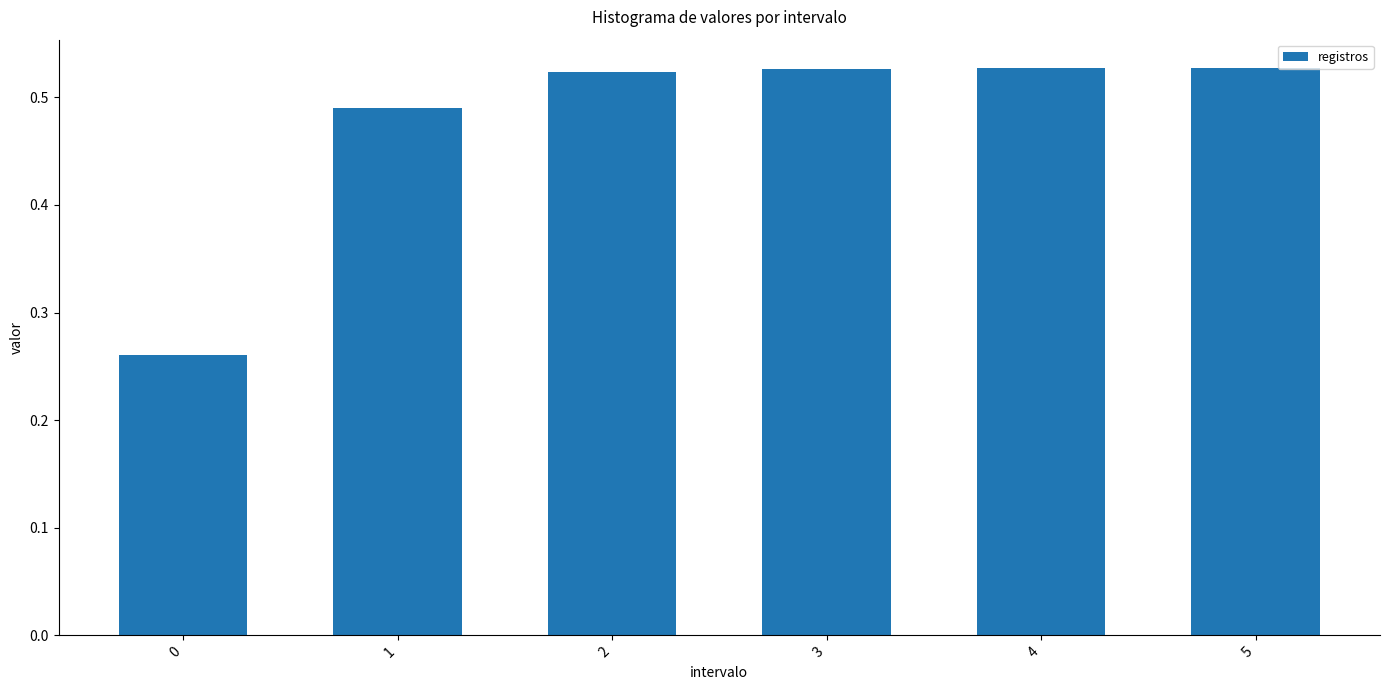

Between 4 and 0, which is larger?

4